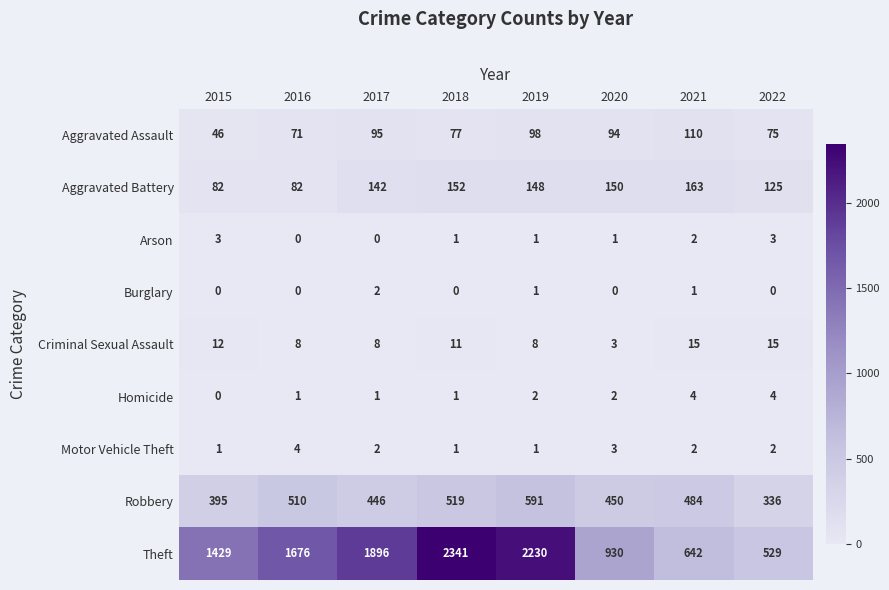

What is the total value across all series at 2016?

2352